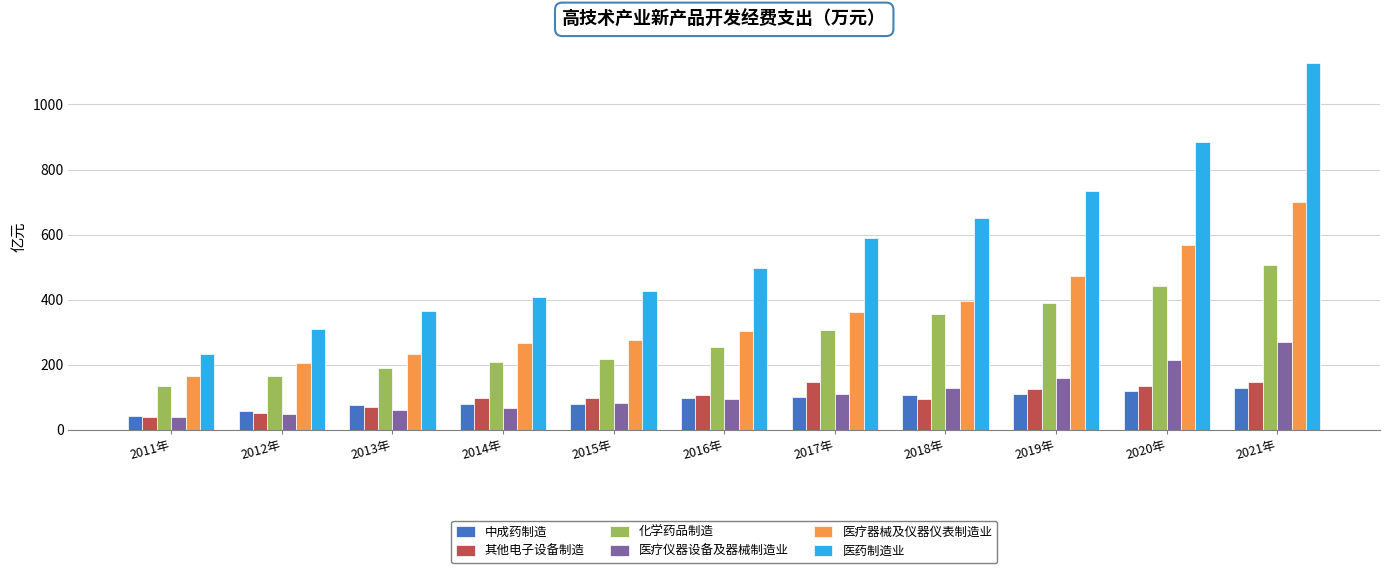

At which label is 医疗仪器设备及器械制造业 closest to 153?

2019年